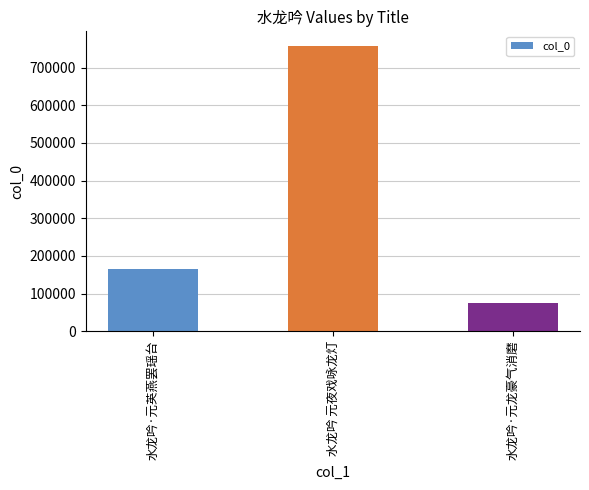

How many data points does each series have?

3